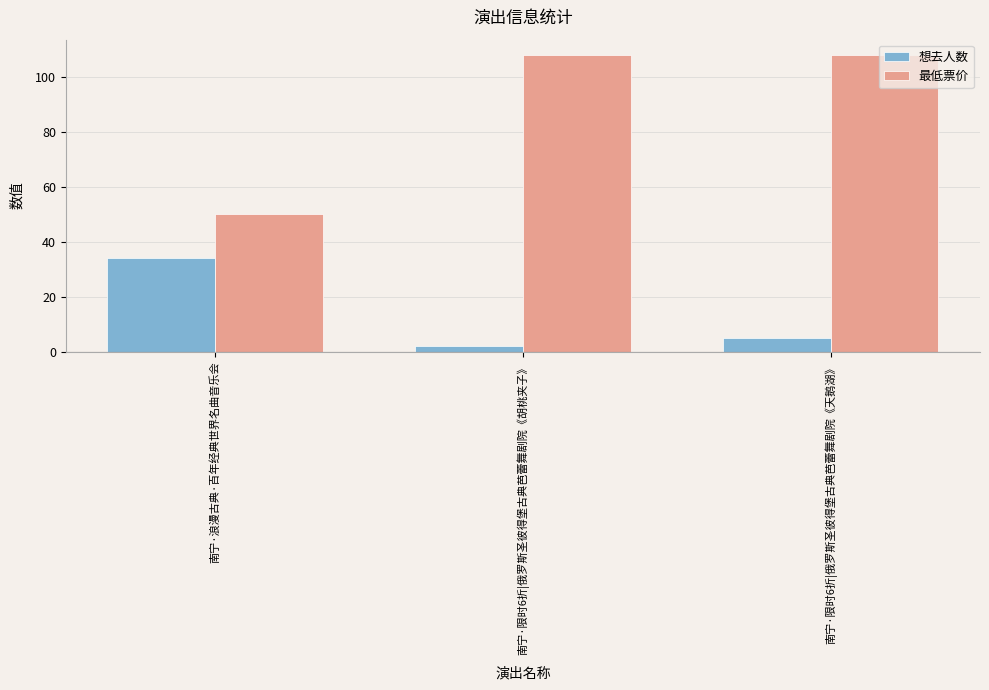

What is the smallest value displayed?

2